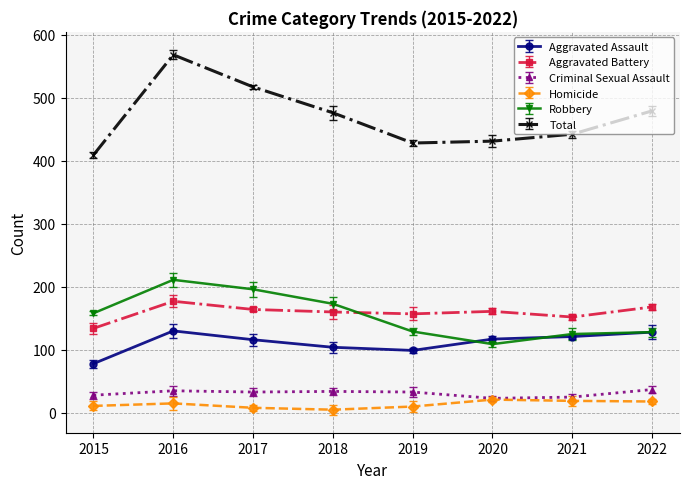

The value of Robbery at 2015 is 94. True or false?

False